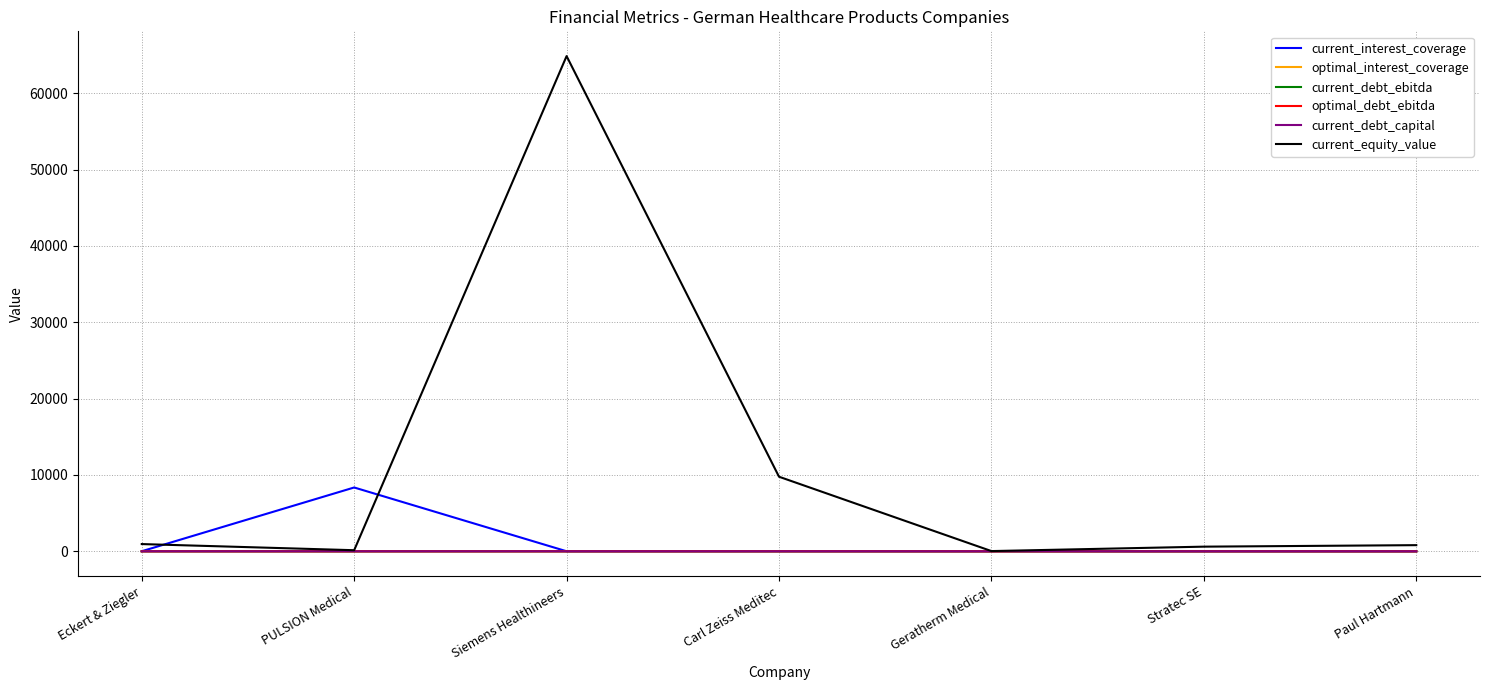

Which series has the largest range (max minus min)?

current_equity_value